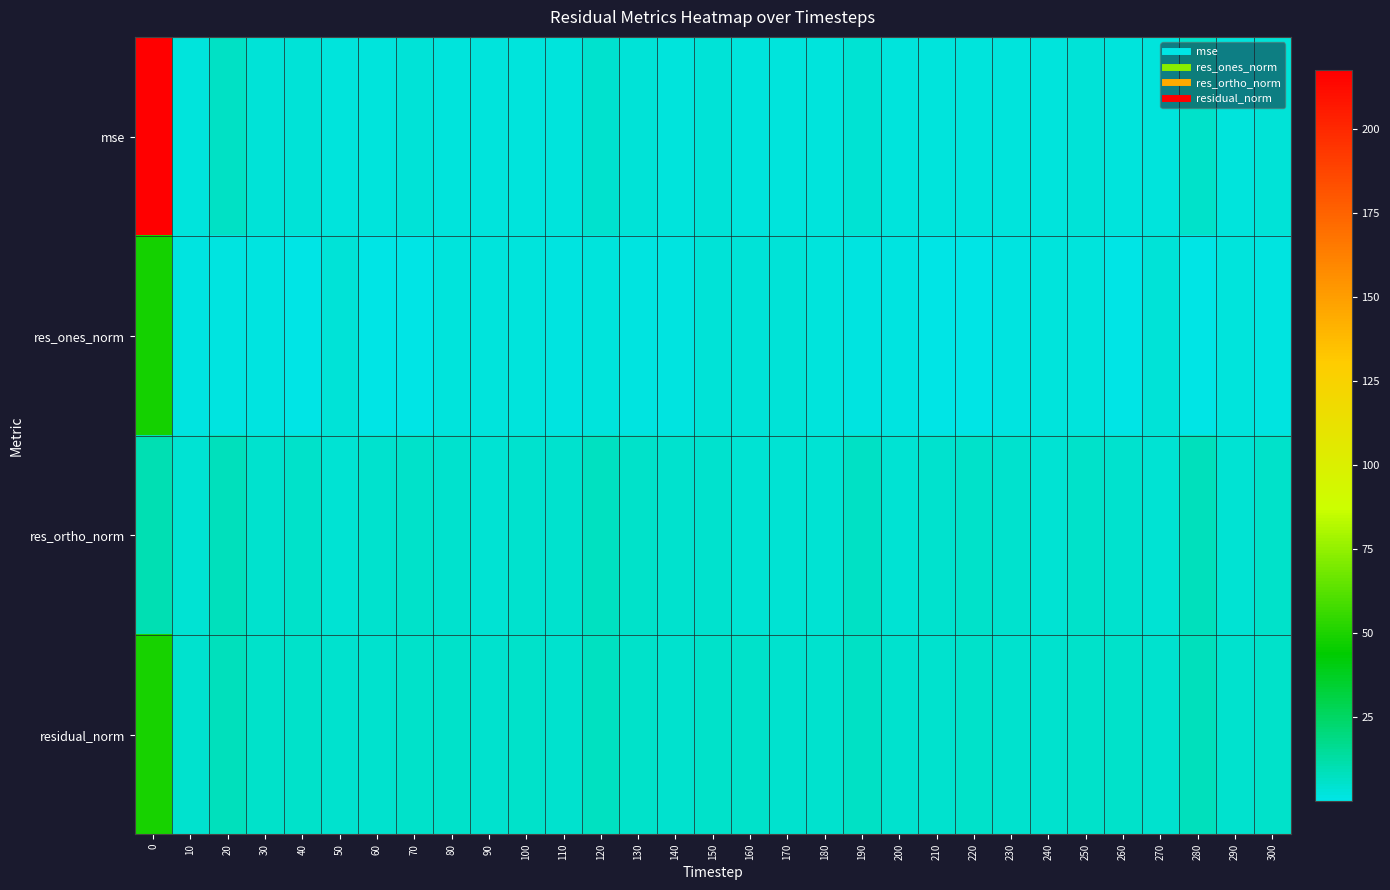

Which series has the largest range (max minus min)?

mse